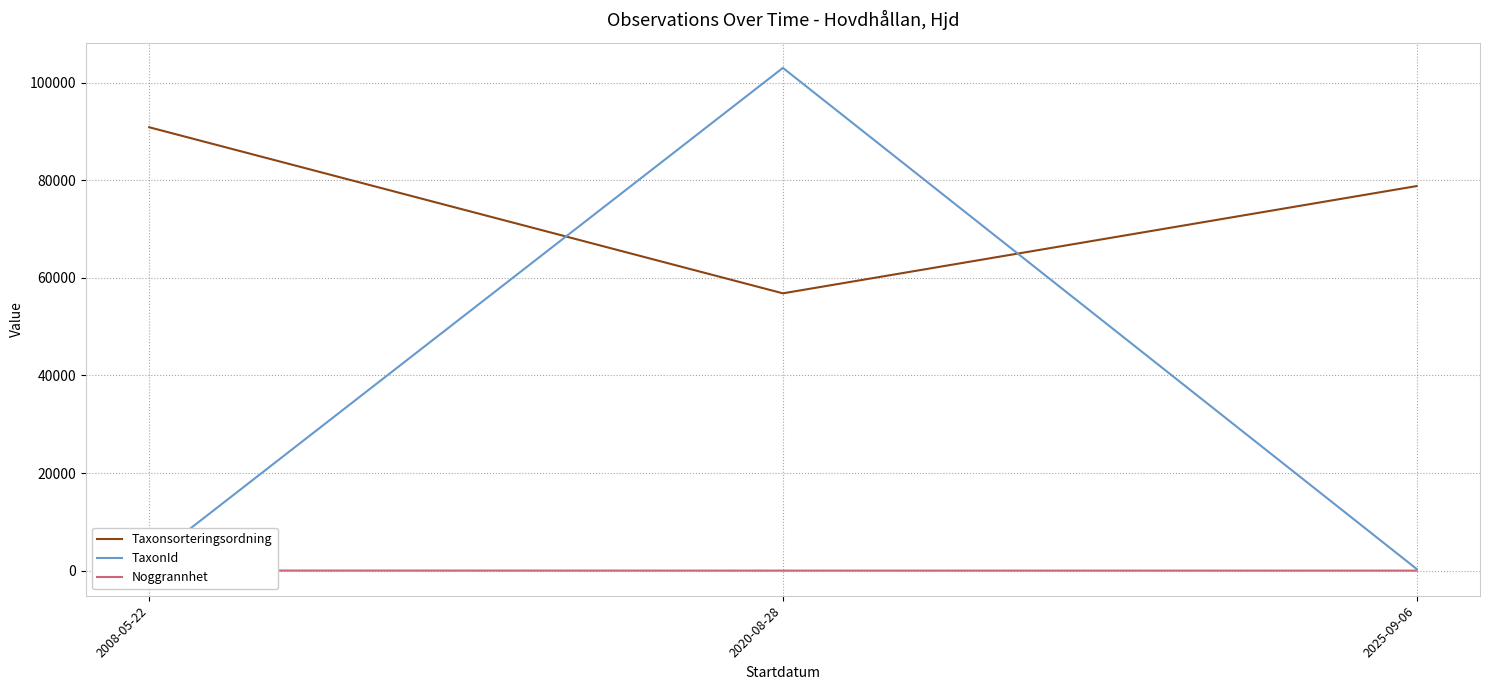

Rank the series by their average value, from highest to lowest.

Taxonsorteringsordning, TaxonId, Noggrannhet